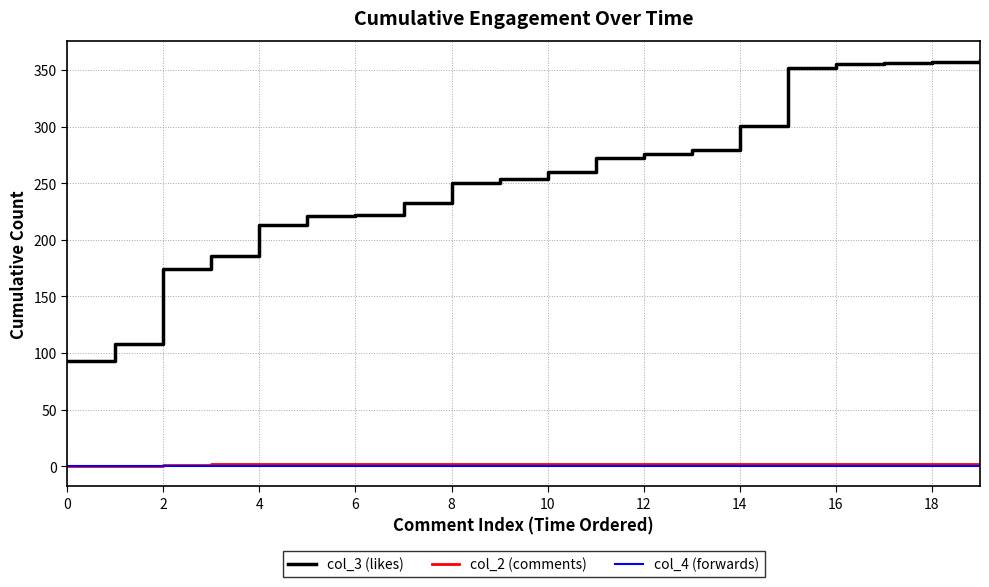

True or false: col_2 (comments) and col_3 (likes) cross at least once.

False